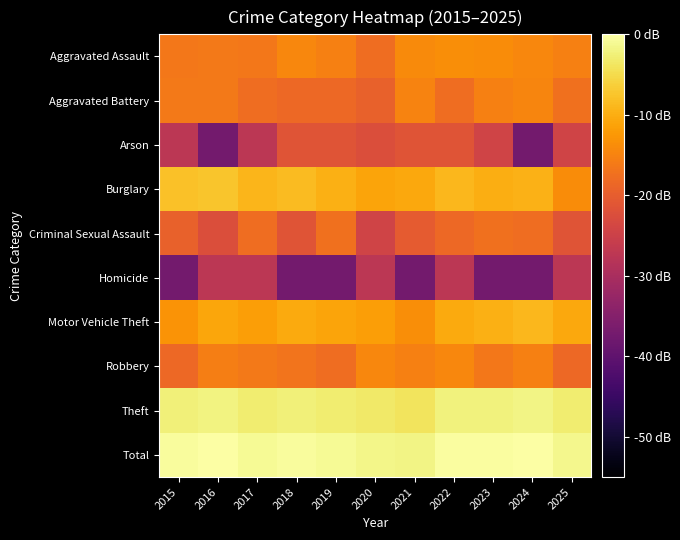

At which category is the sum across all series the highest?

2022